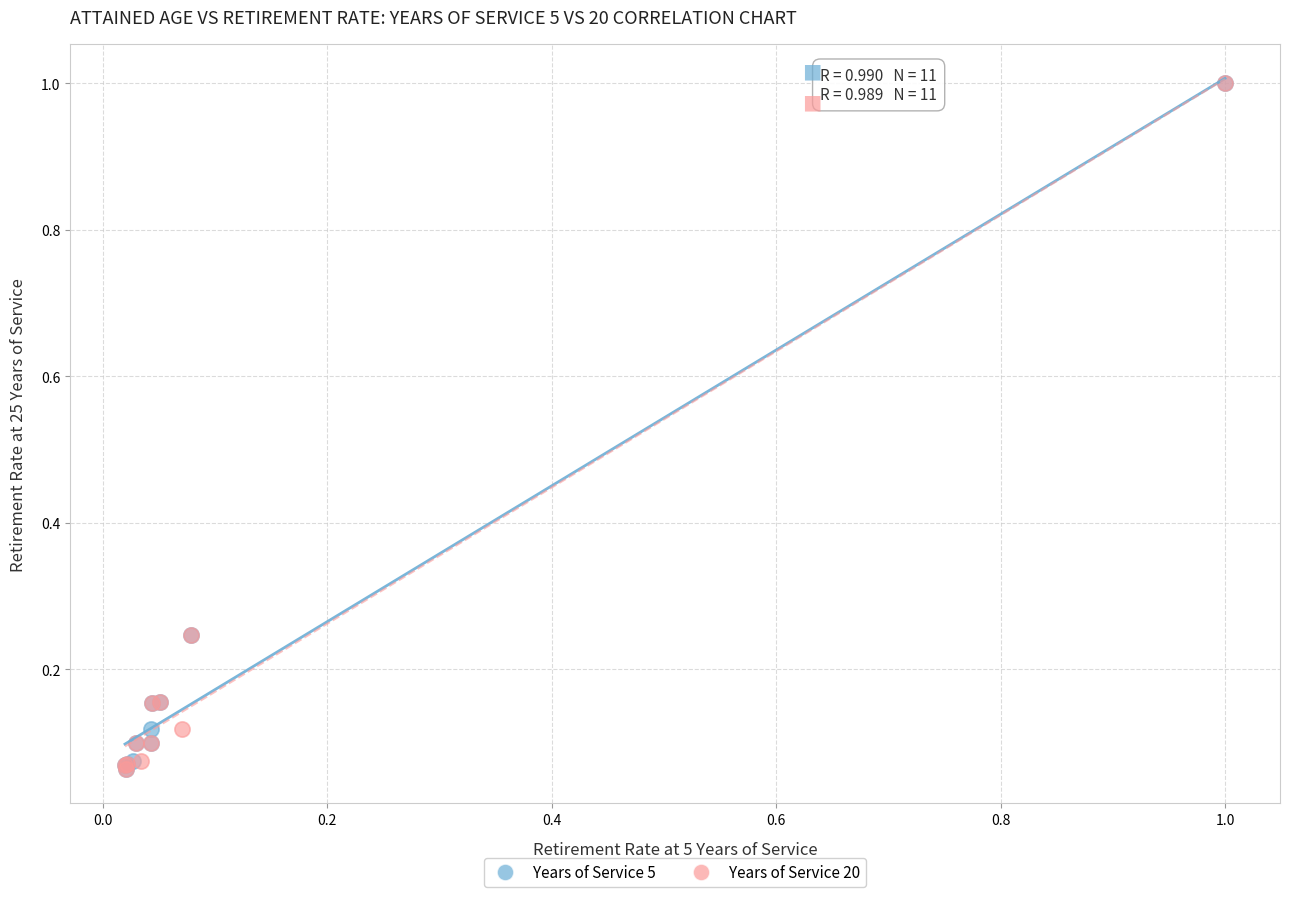

What are all the series names shown in the legend?

Years of Service 5, Years of Service 20